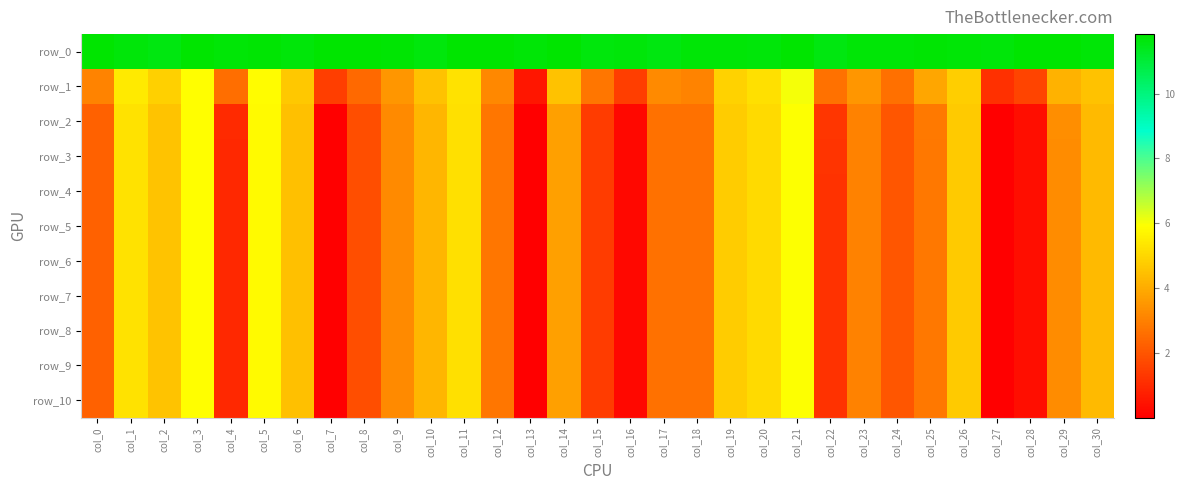

Which series changed the most between col_6 and col_19?

row_10